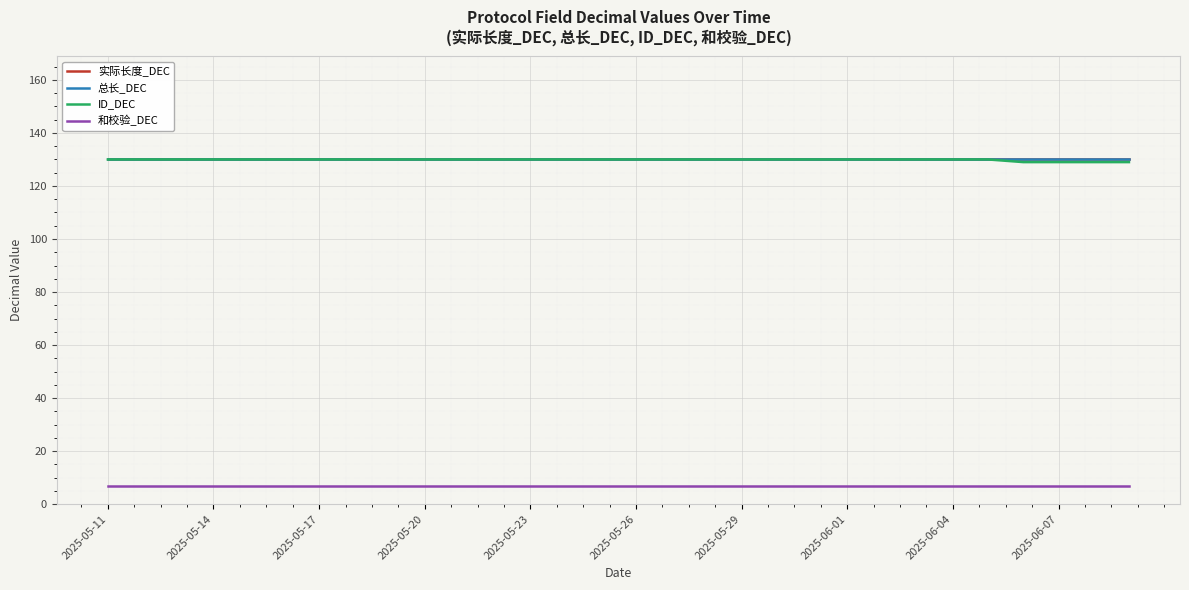

Is this an area chart (filled region under the line)?

No